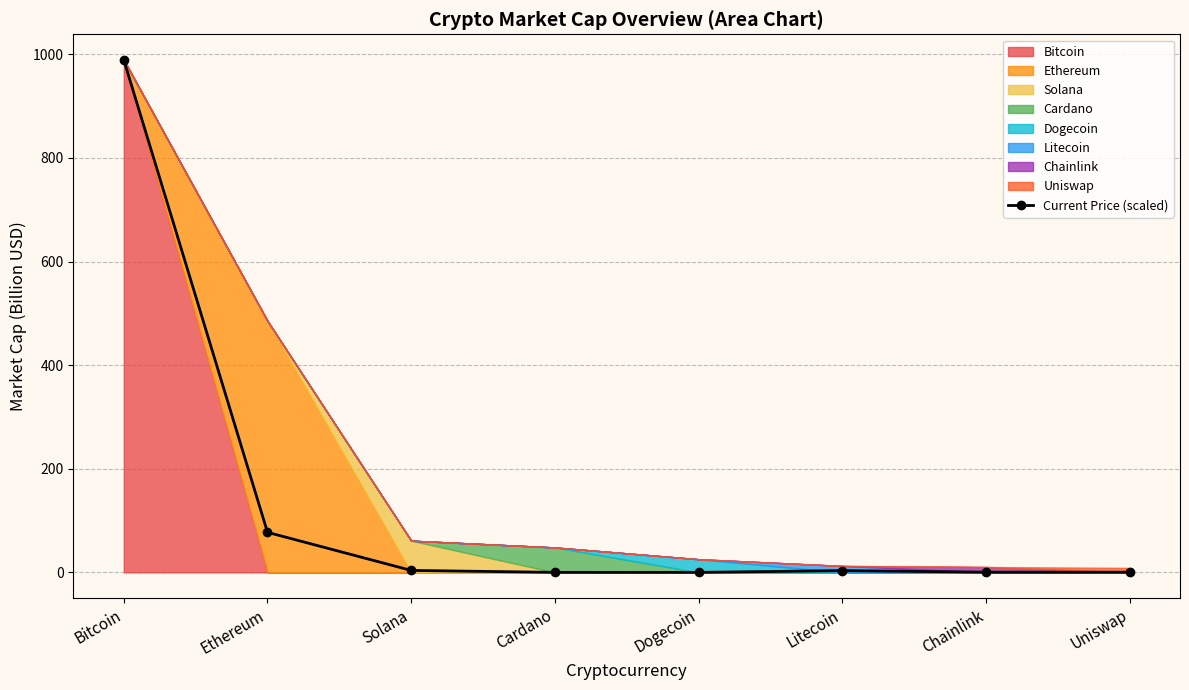

Rank the categories by value from lowest to highest.

Dogecoin, Cardano, Uniswap, Chainlink, Litecoin, Solana, Ethereum, Bitcoin